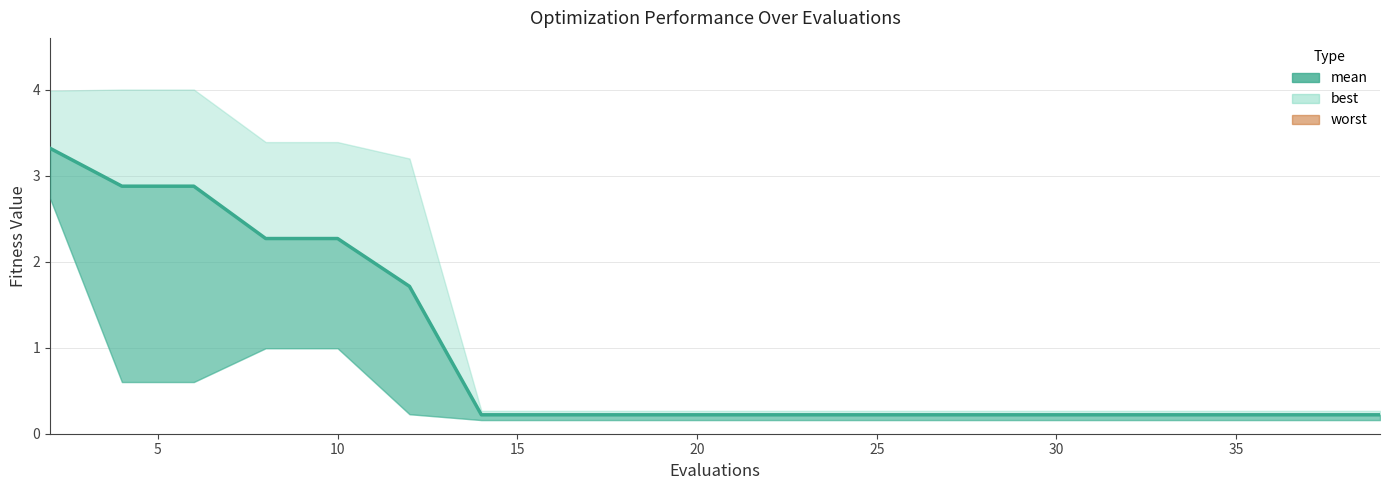

True or false: there are more than 0 points higher than both neighbors.

False